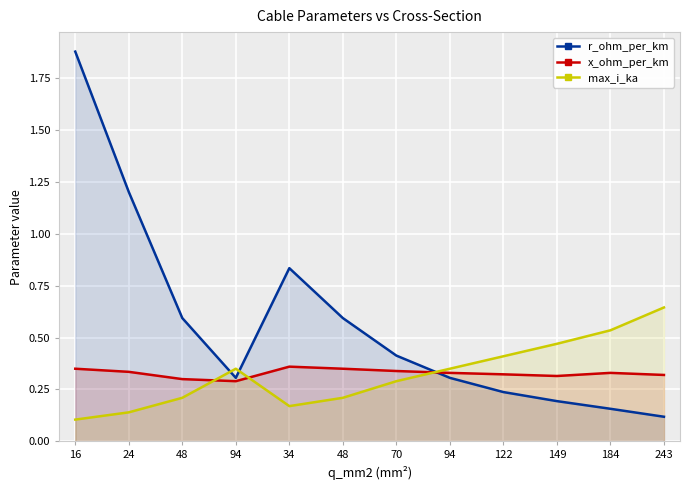

After their last crossing, which series has the higher values: x_ohm_per_km or max_i_ka?

max_i_ka